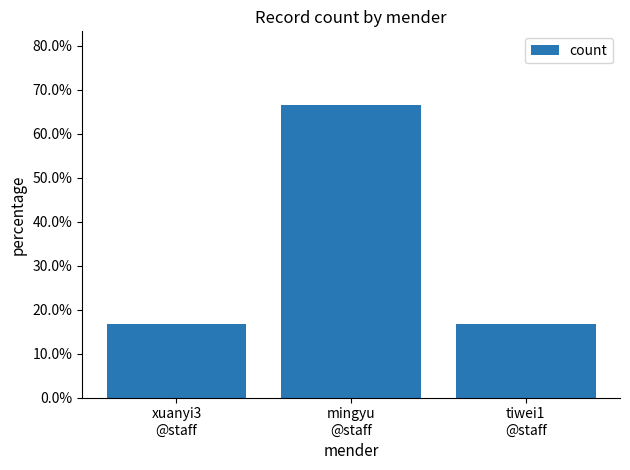

Does the chart contain any negative values?

No